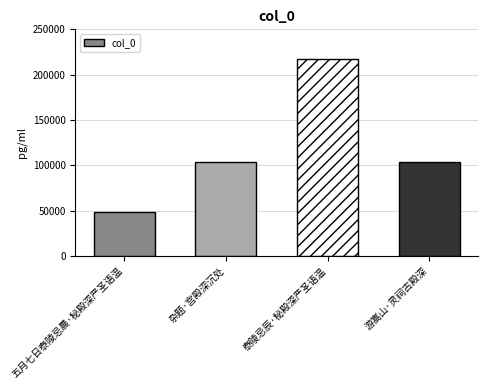

What is the difference between the second highest and second lowest values?

752